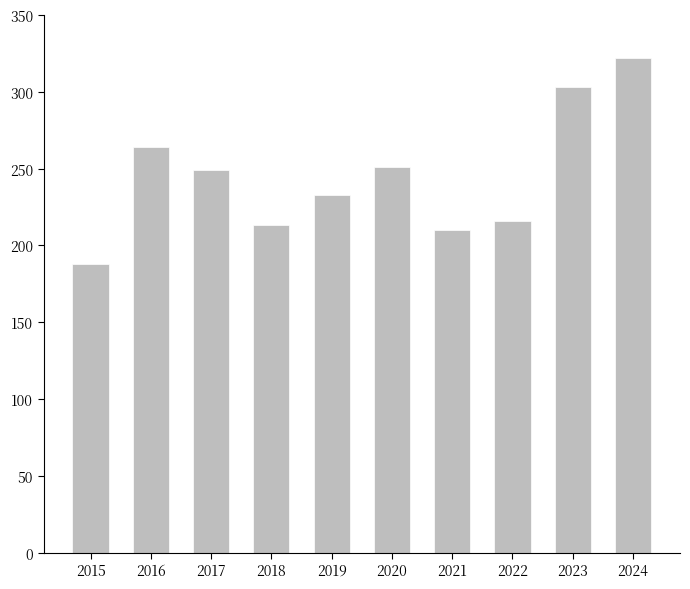

Which label corresponds to the smallest value in the chart?

2015